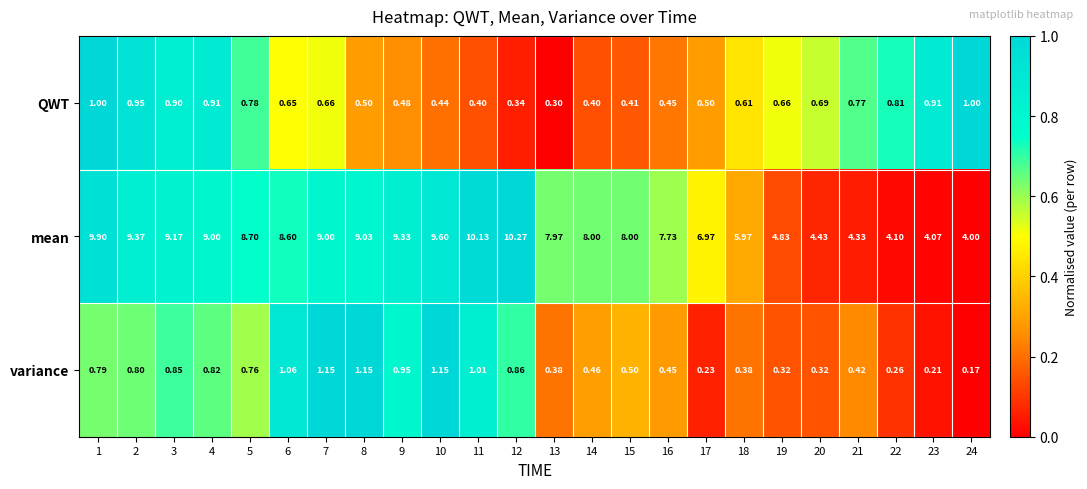

List the series in order of their peak value, lowest first.

QWT, variance, mean